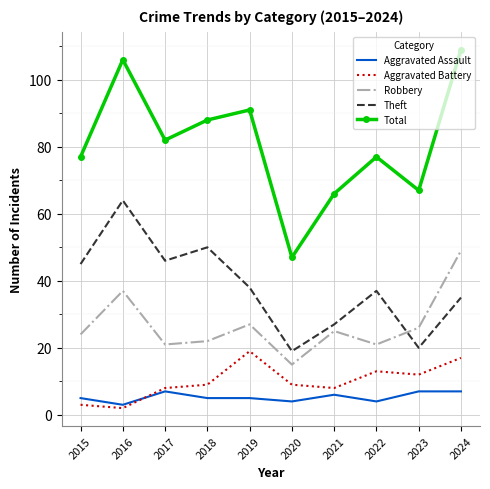

Which series has the largest total across all categories?

Total